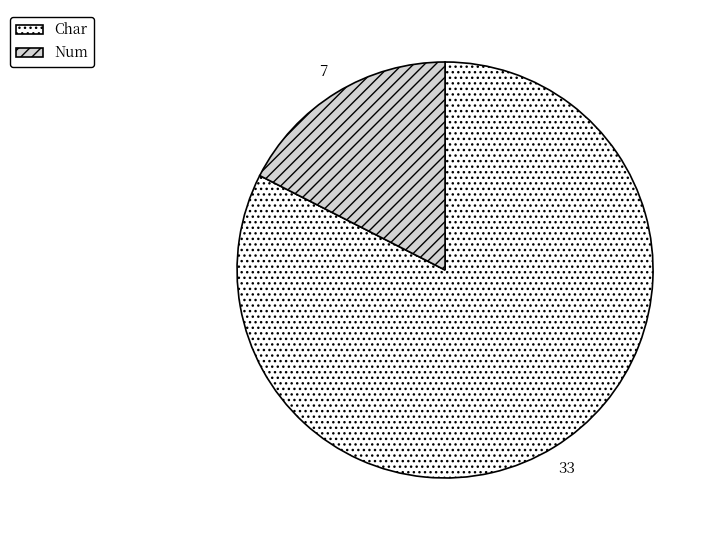

Rank the categories by value from highest to lowest.

Char, Num